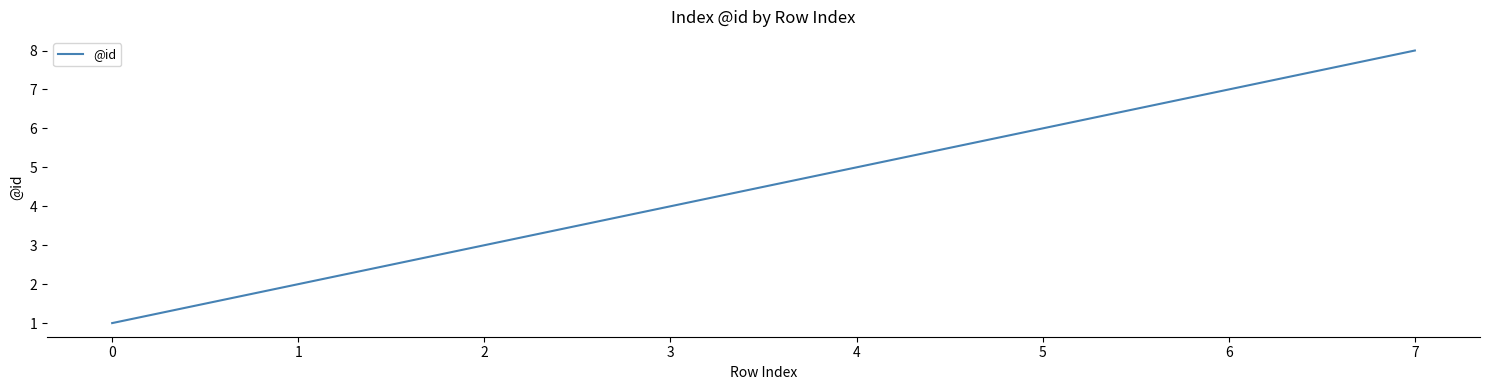

What is the sum of the values at 0 and 5?

7